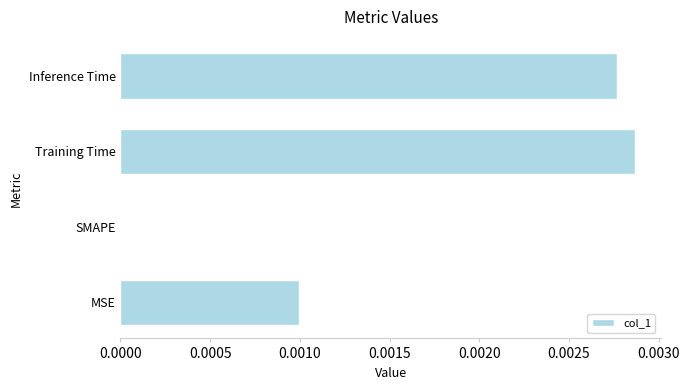

The value at SMAPE is 0.0. True or false?

True